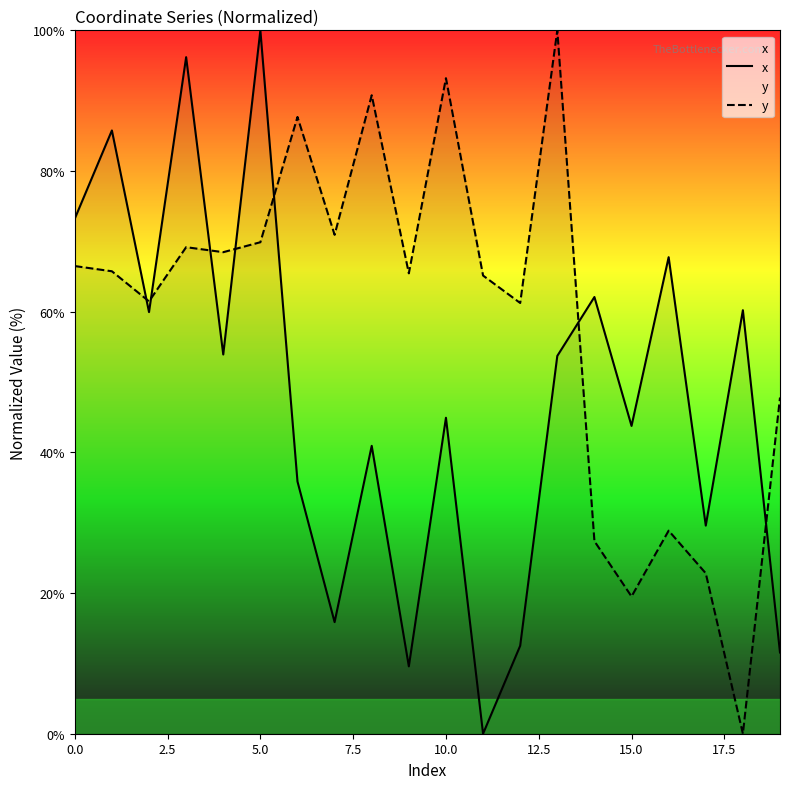

What position from the left is 0.0?

1